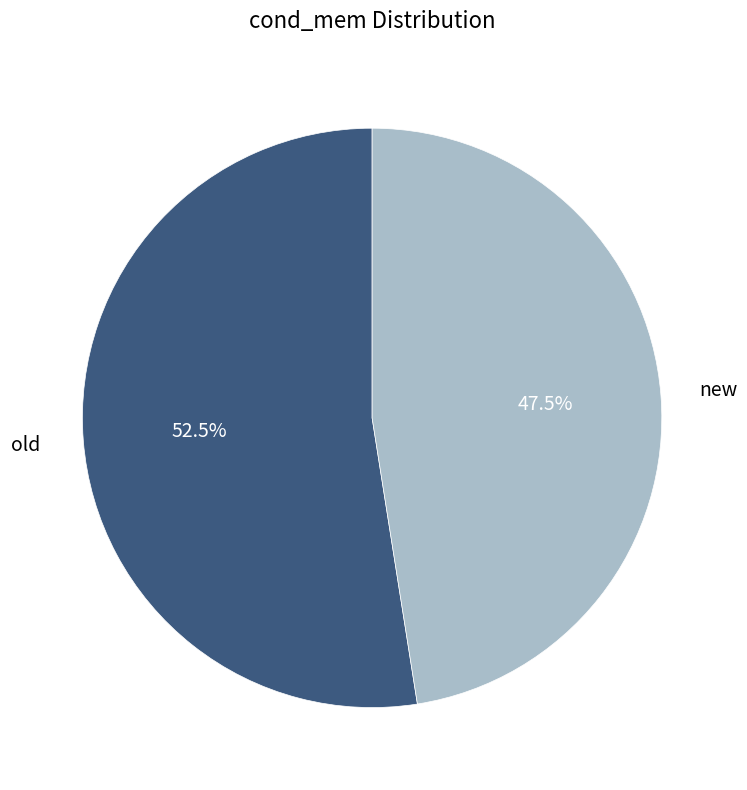

What percentage do new and old together represent?

100.0%